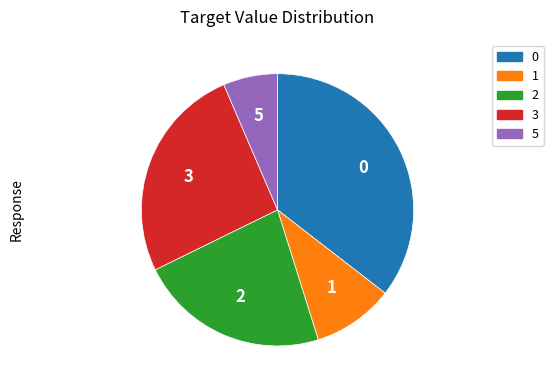

Is there any slice that represents more than half of the pie?

No